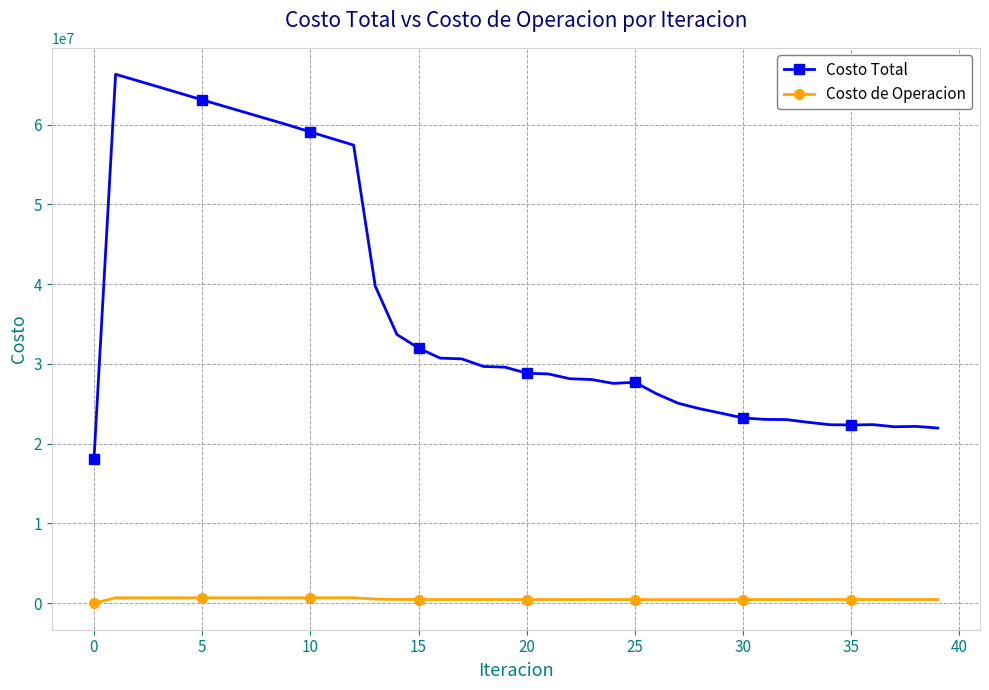

What is the greatest value displayed?

66303594.8